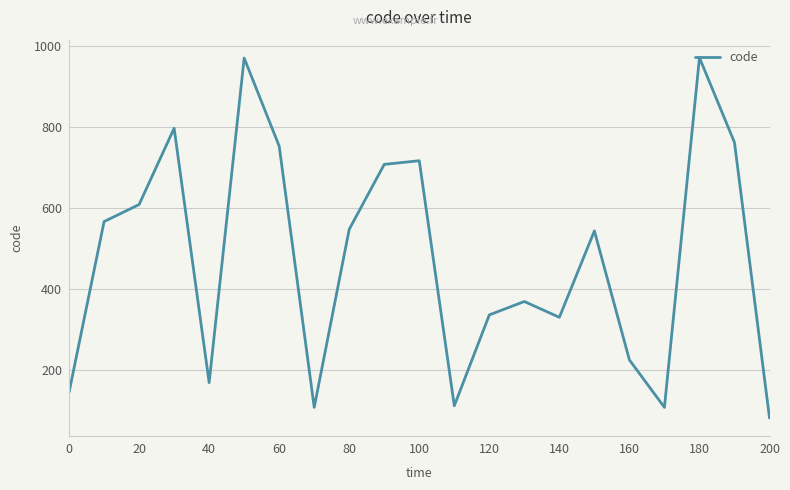

What is the smallest value displayed?

83